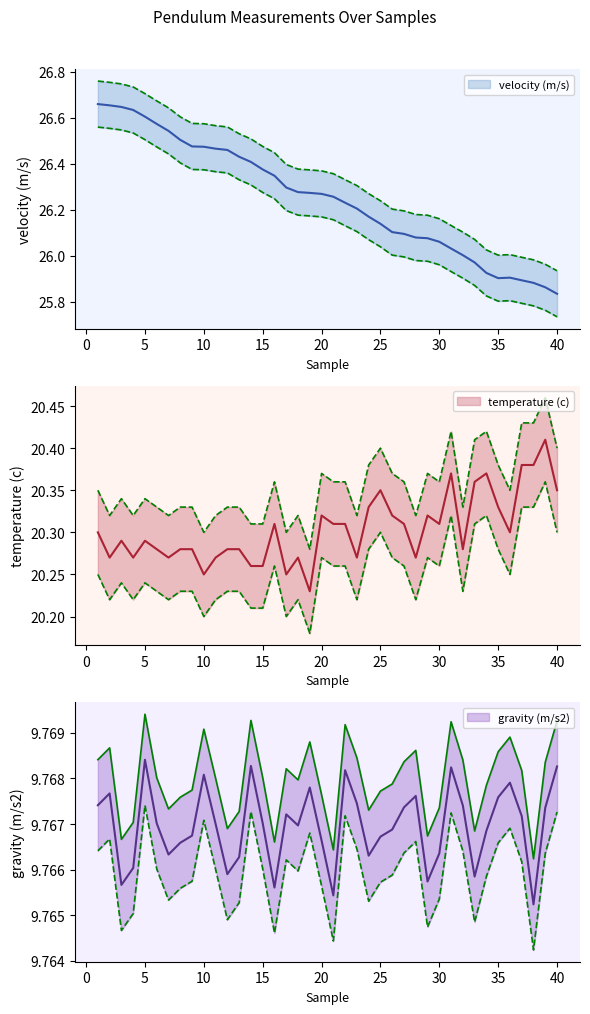

How many distinct data groups are displayed?

3